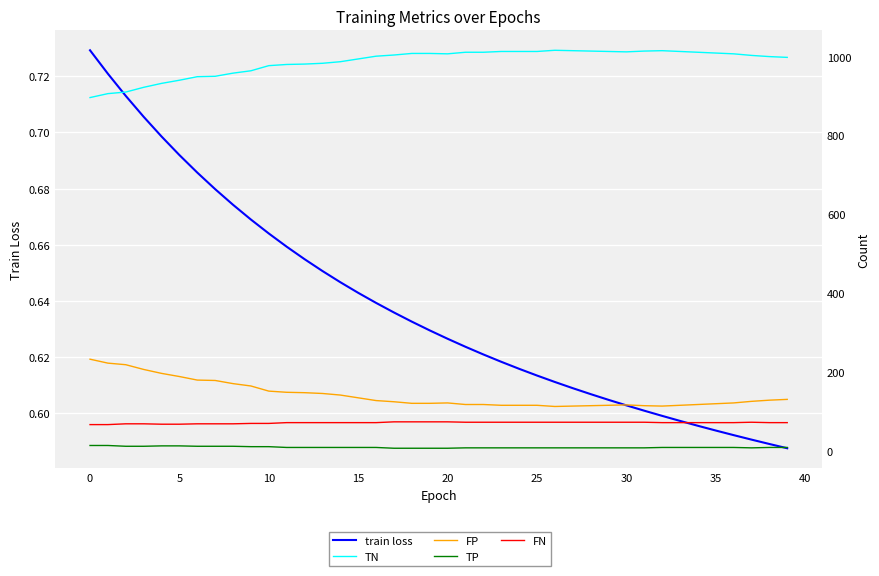

In TN, how many points are lower than both neighbors (excluding endpoints)?

2